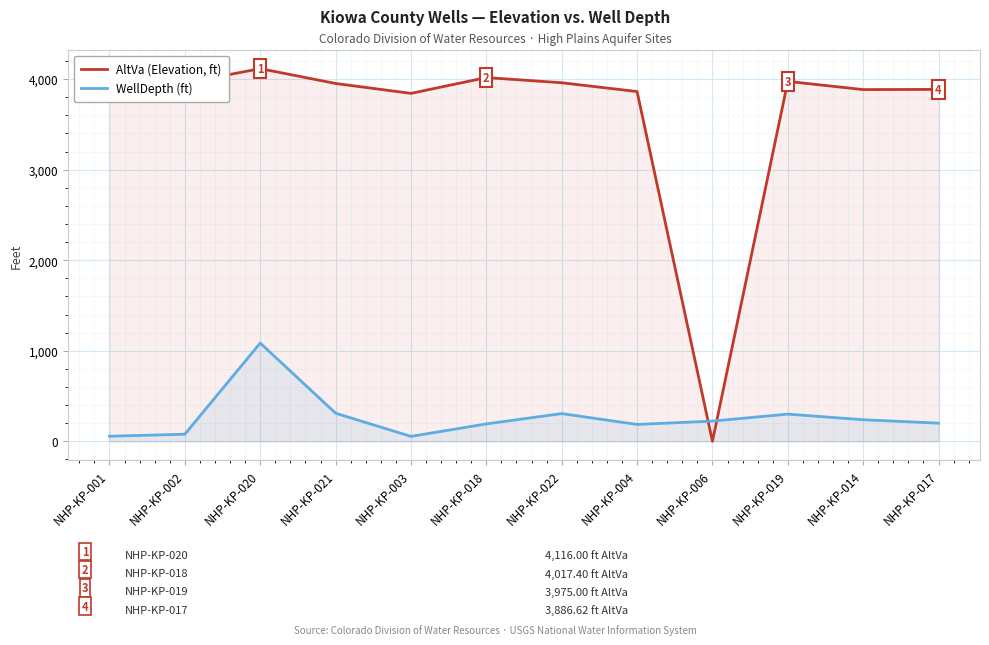

What is the label of the 9th point from the right?

NHP-KP-021